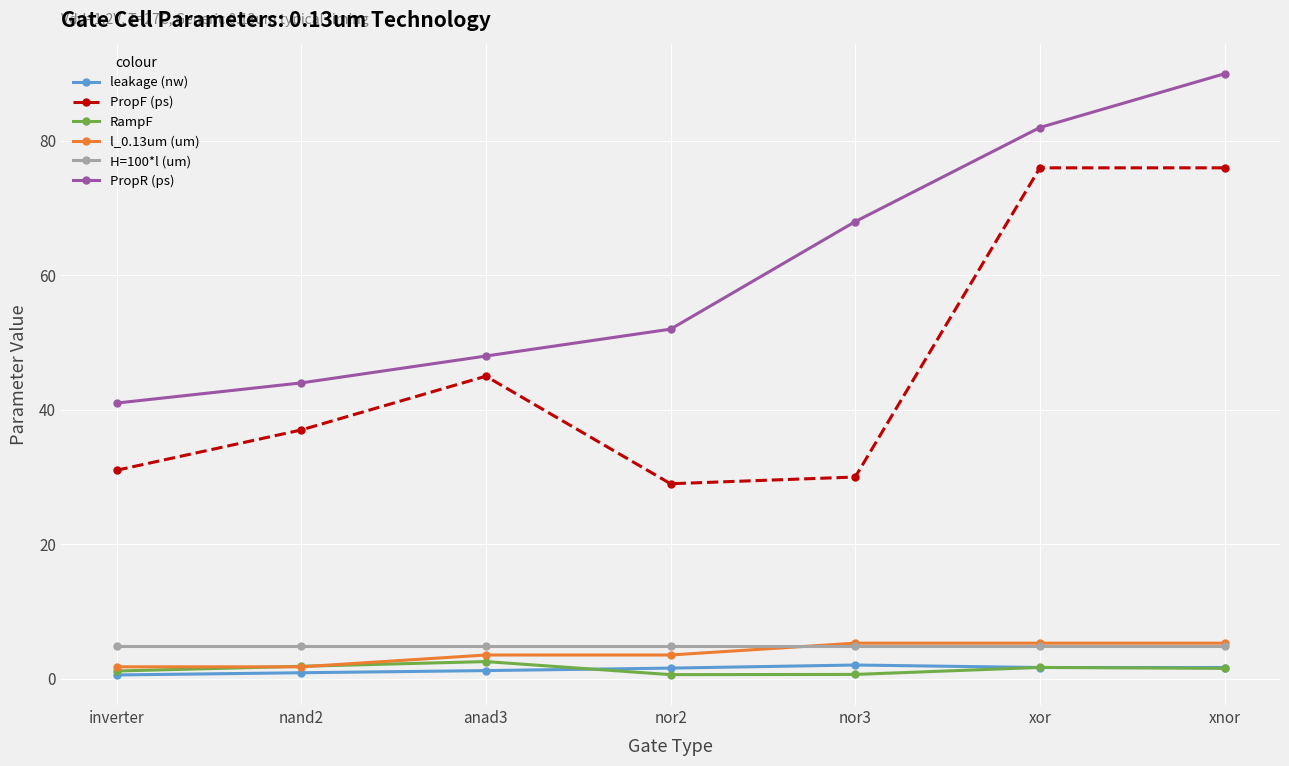

What is the smallest value displayed?

0.6